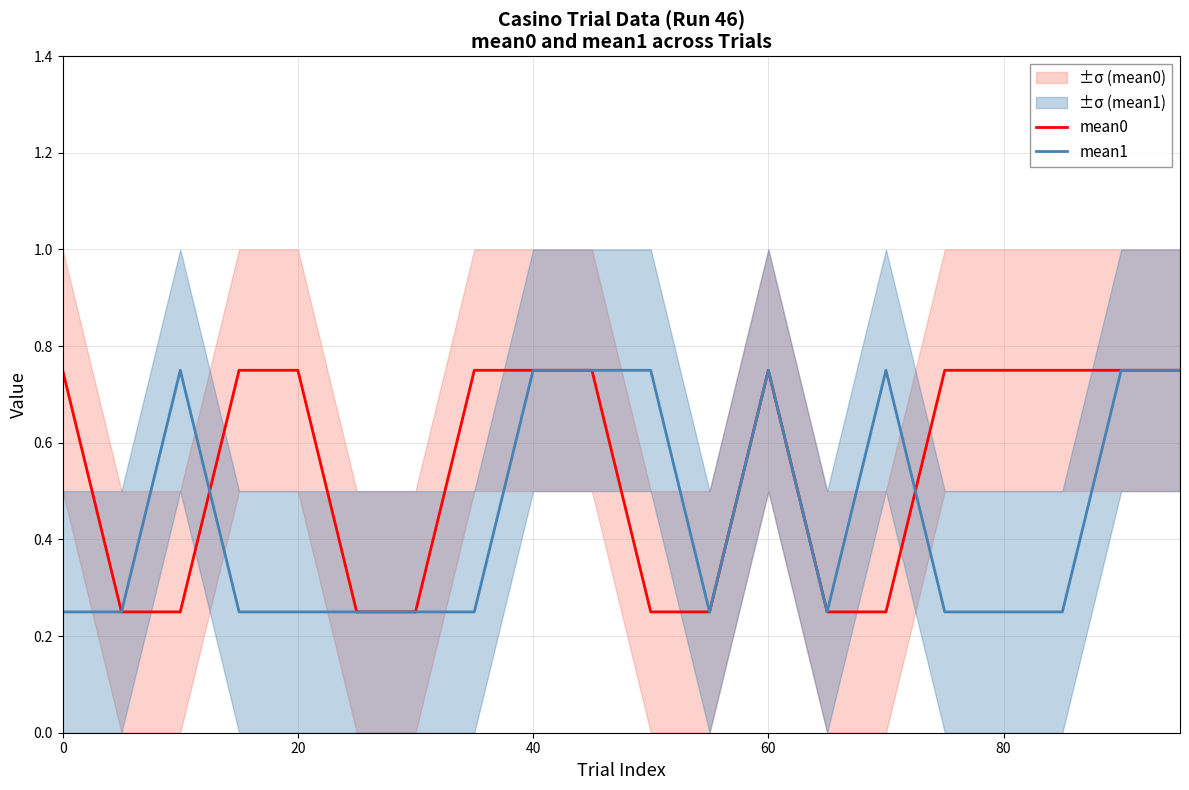

The mean0 series shows 0.2 at 80. True or false?

False